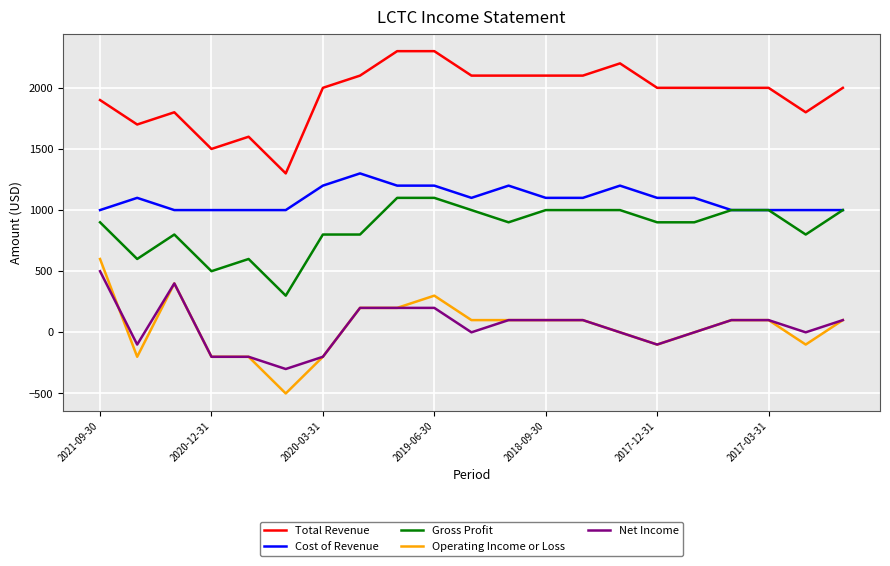

True or false: Net Income and Gross Profit cross at least once.

False